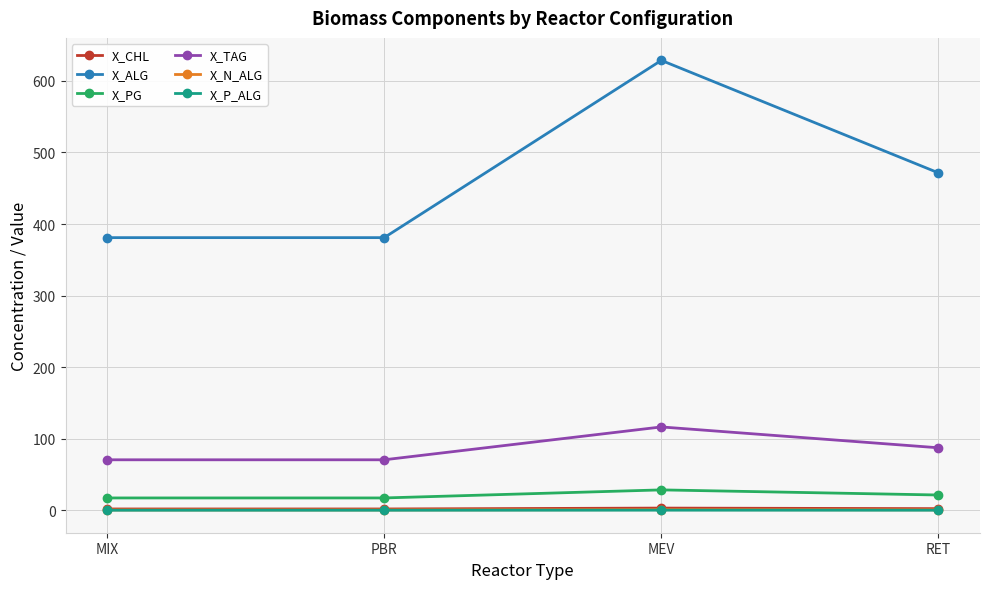

What is the label of the 2nd point from the left?

PBR